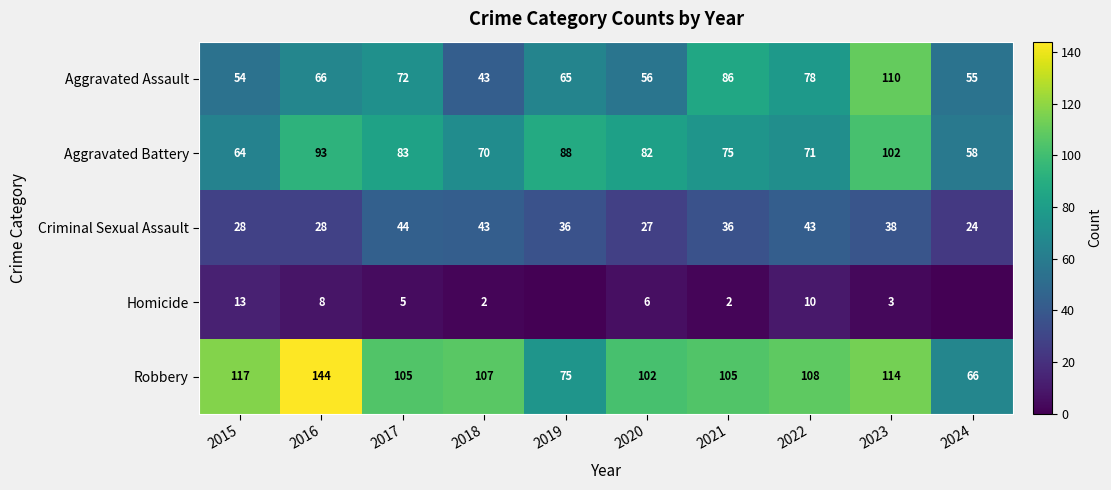

How many data points in Aggravated Battery are less than 82?

5